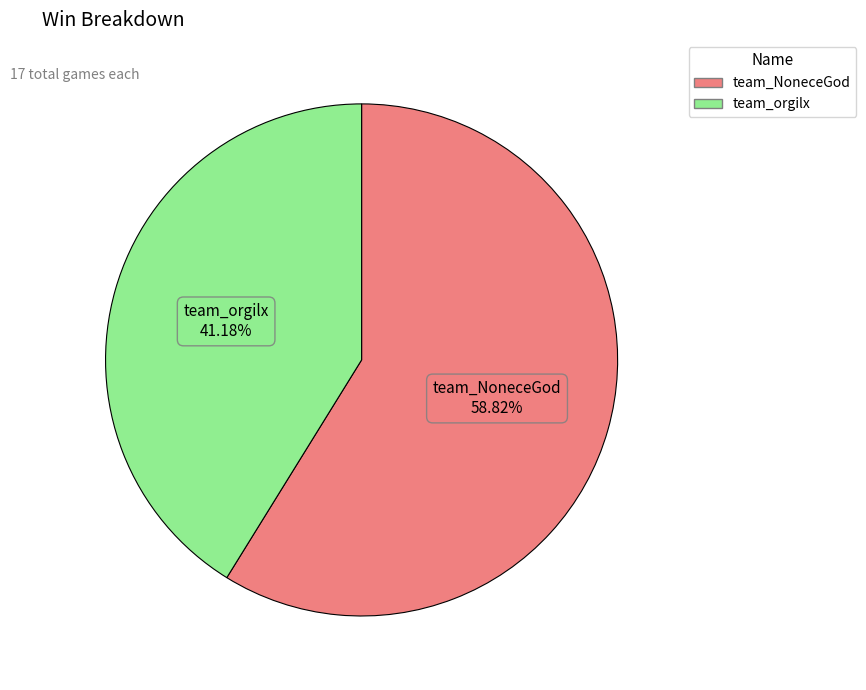

Does any single category account for the majority?

Yes